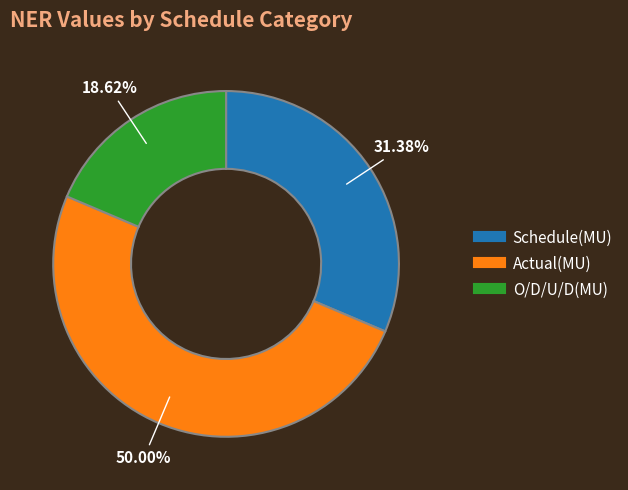

To the nearest percent, what percentage of the pie is O/D/U/D(MU)?

19%